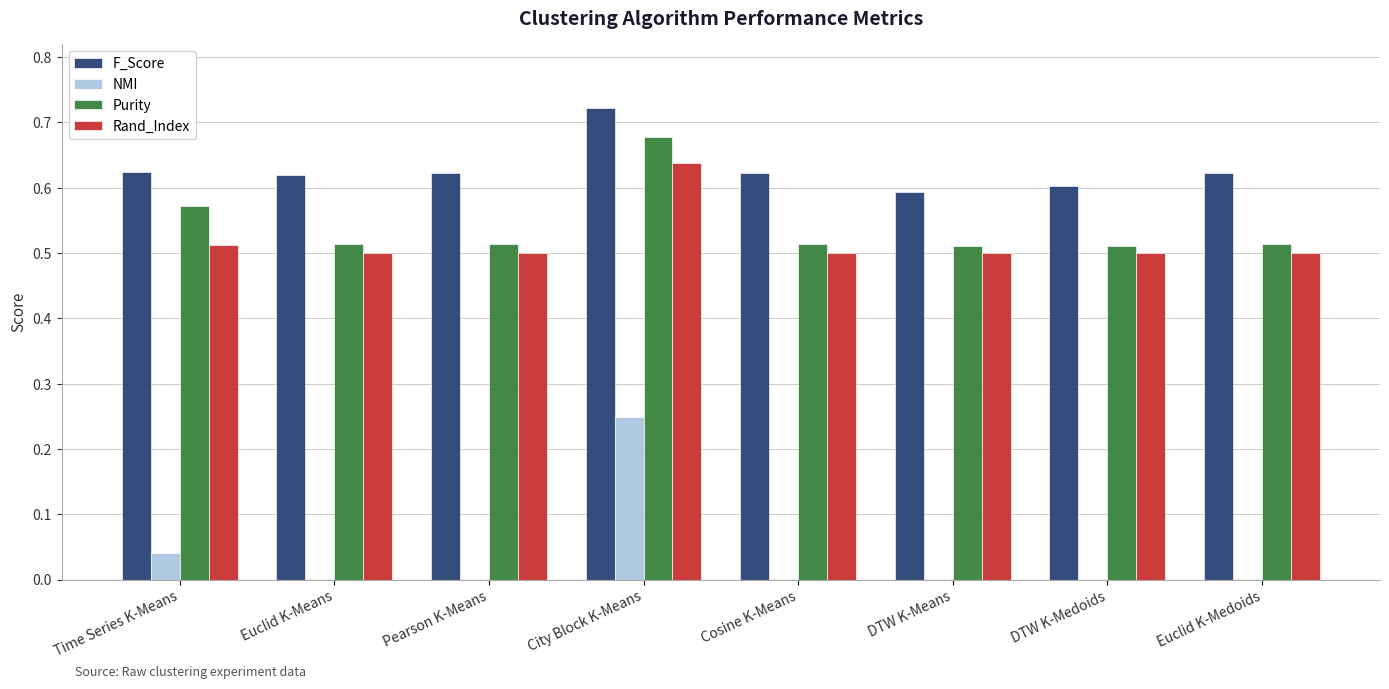

What are all the series names shown in the legend?

F_Score, NMI, Purity, Rand_Index